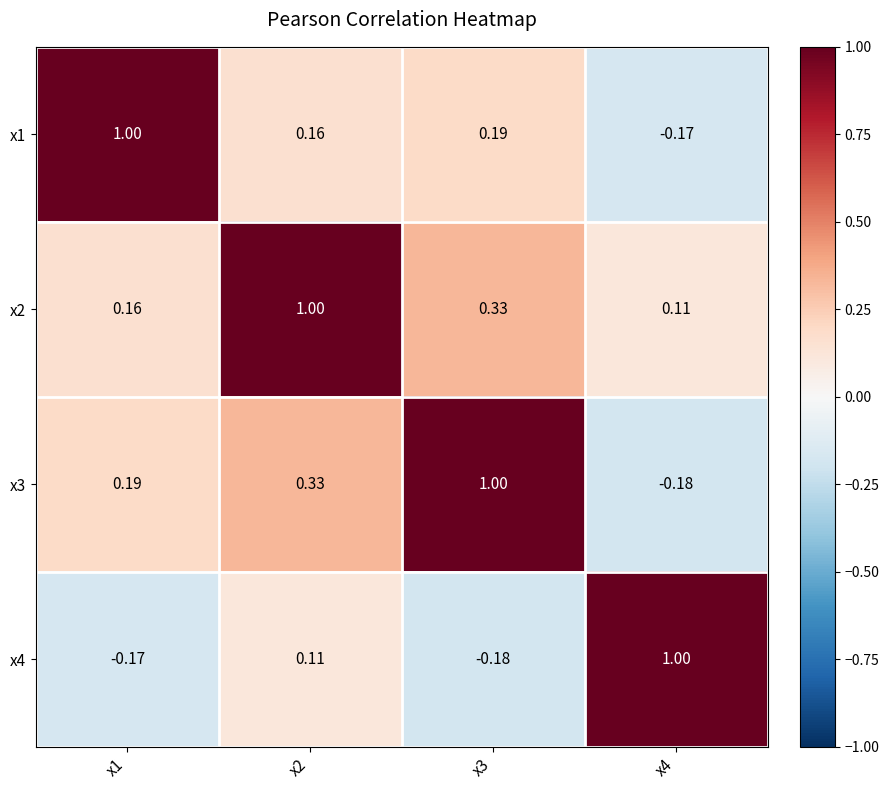

Is the value of x4 at x4 greater than the value of x2 at x1?

Yes